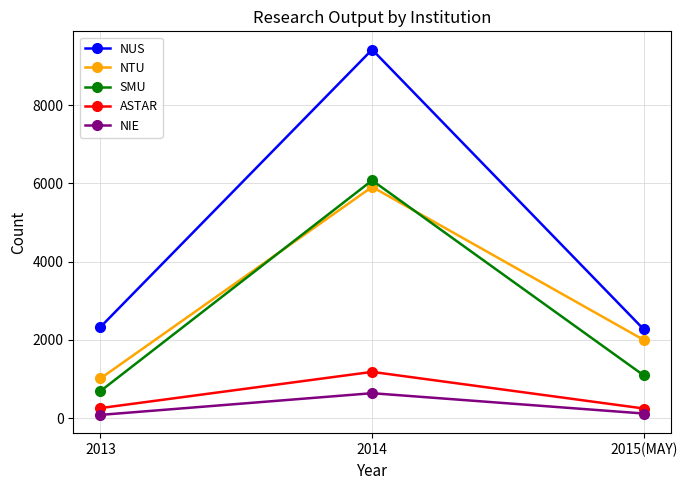

What is the difference between the second highest and minimum values in the NTU series?

984